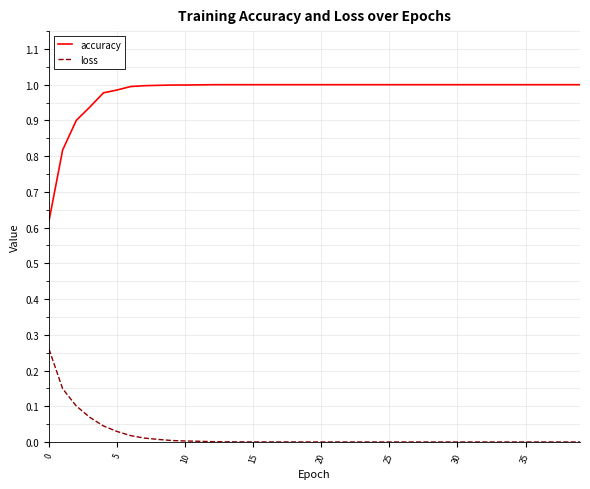

Which series has the widest spread of values?

accuracy